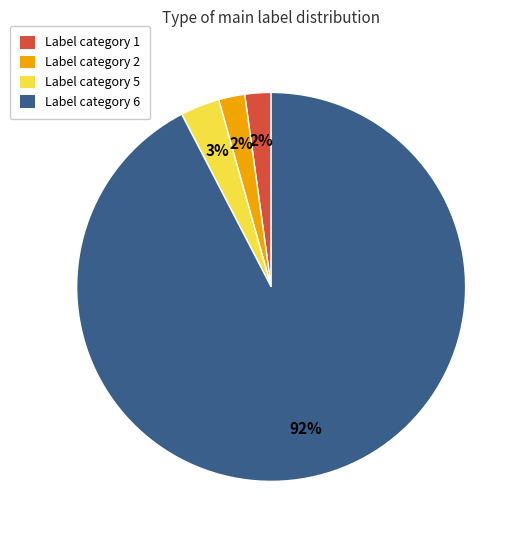

Is Label category 5 the majority of the pie?

No